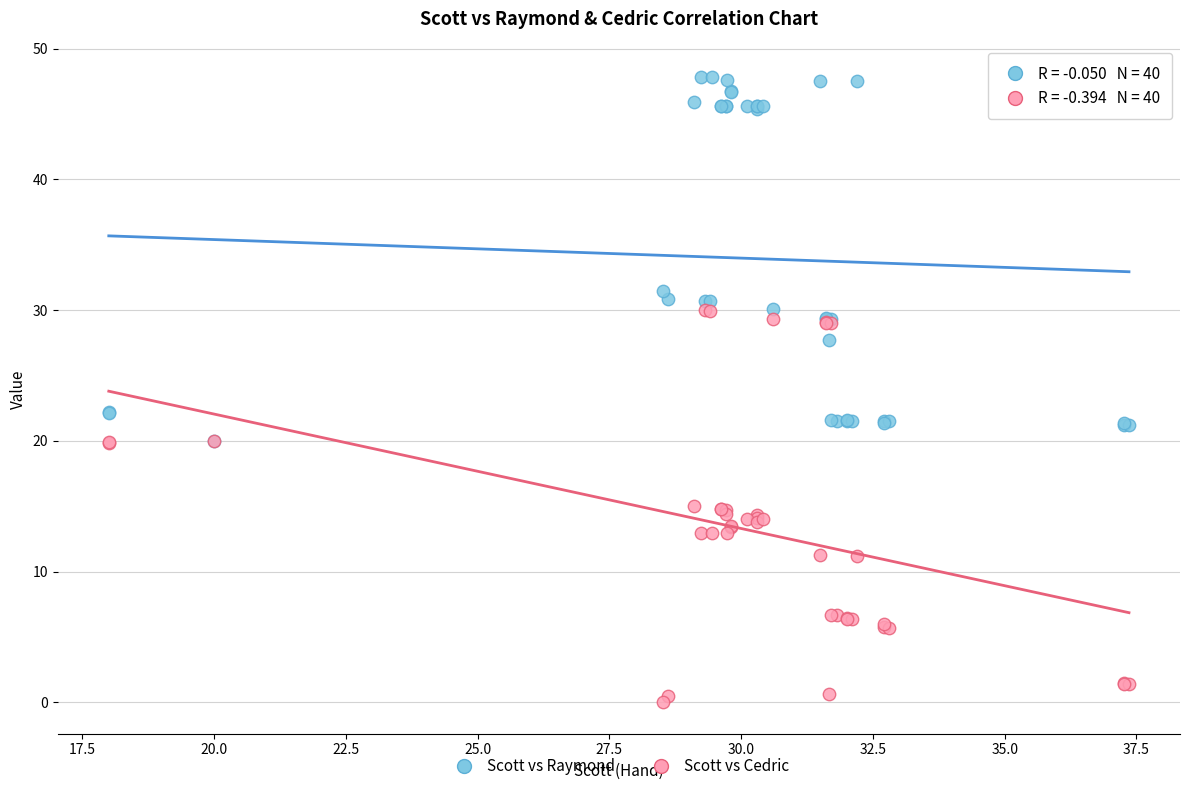

In the Scott vs Raymond series, what Y value is closest to 33?

31.5